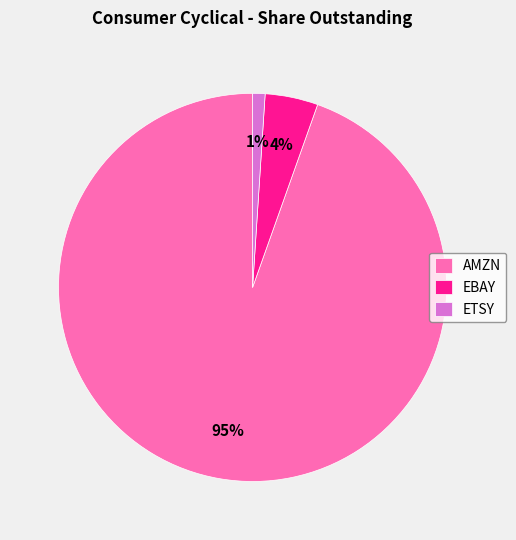

Rank the categories by value from highest to lowest.

AMZN, EBAY, ETSY